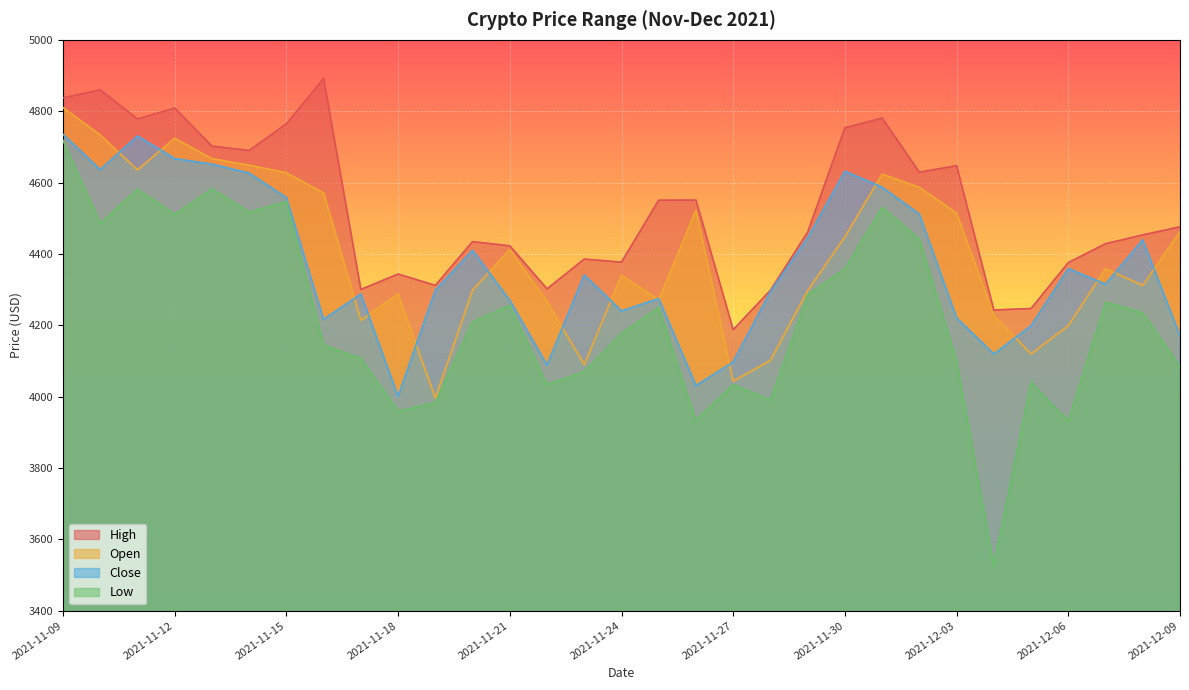

Which series has the largest total across all categories?

High